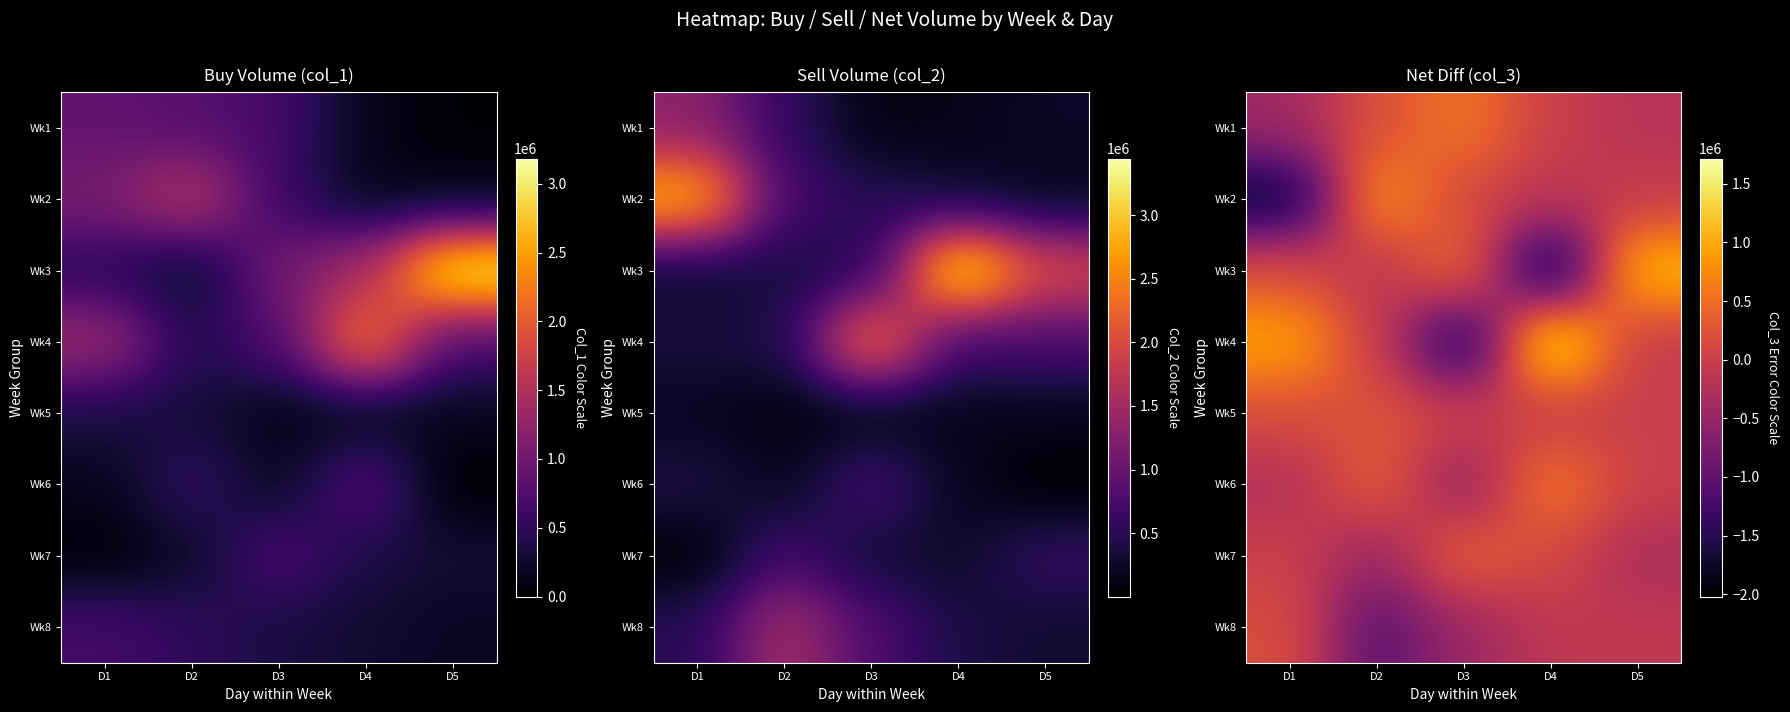

What is the difference between the second highest and second lowest values in the Wk6 series?

629000